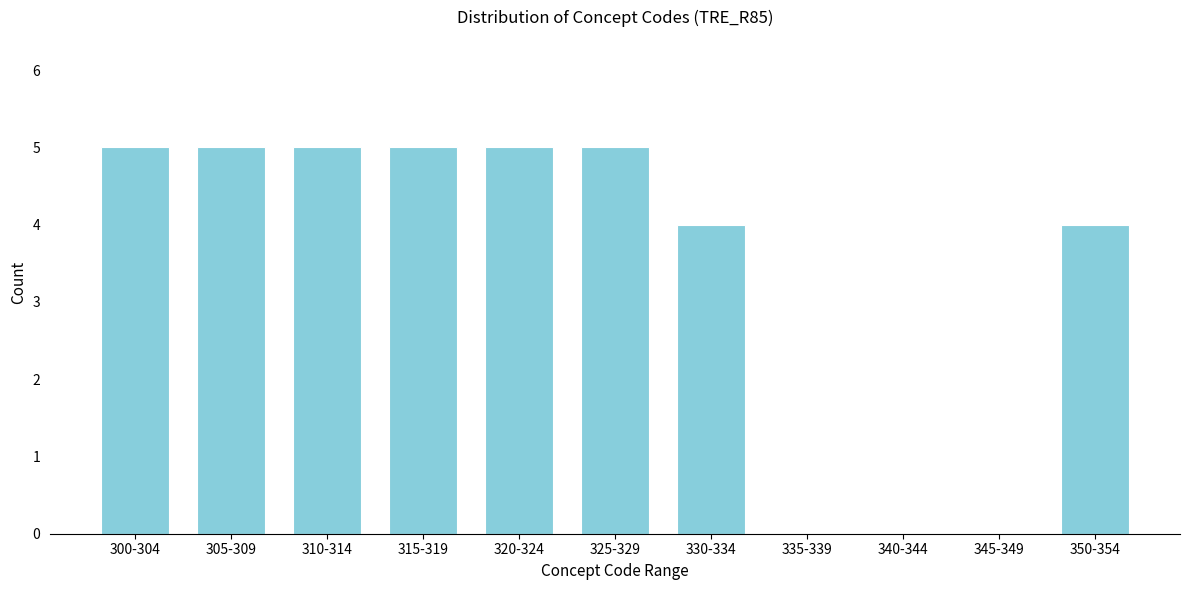

Reading left to right, transcribe all the data shown in this chart.

300-304=5	305-309=5	310-314=5	315-319=5	320-324=5	325-329=5	330-334=4	335-339=0	340-344=0	345-349=0	350-354=4